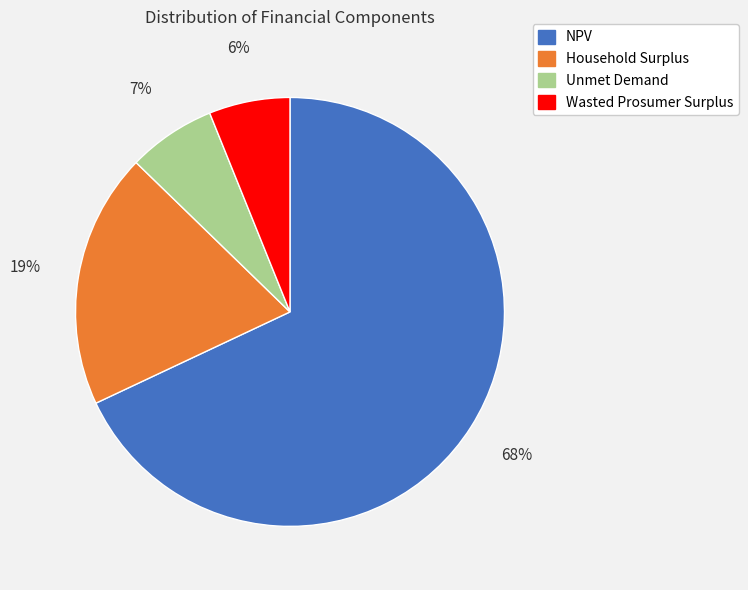

What is the largest slice in the pie chart?

NPV